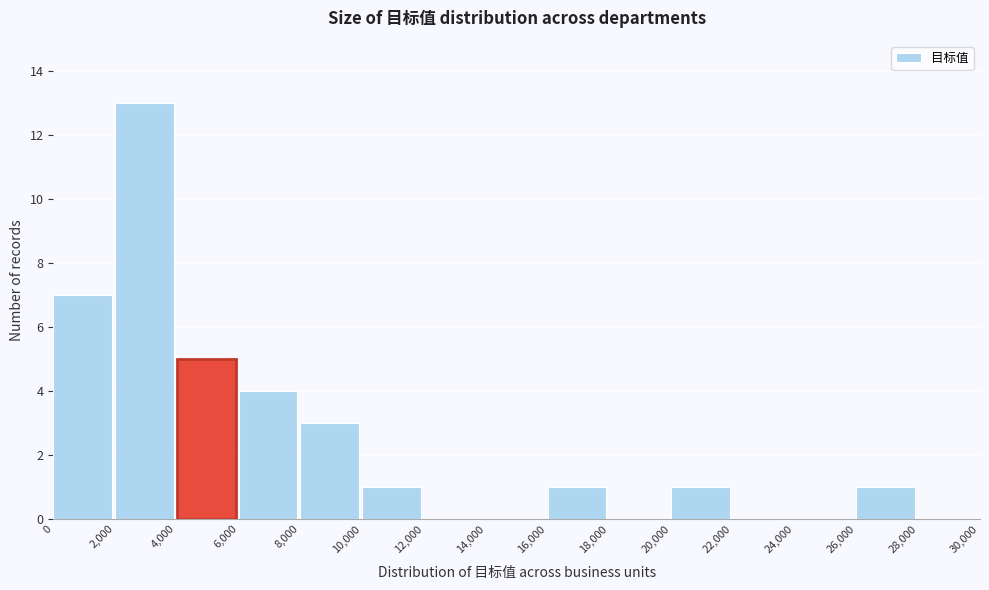

How tall is the bar that spans 4,000 to 6,000 on the x-axis? The values are not printed on the chart, so give them approximately, as read against the axis.

5